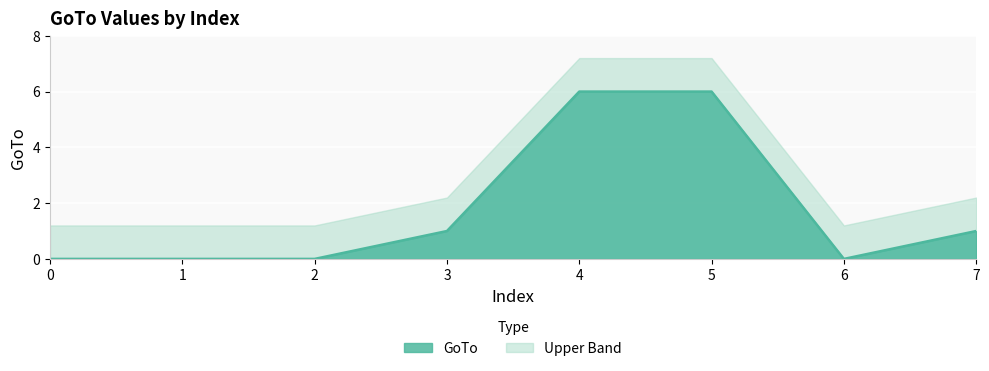

What is the sum of all values?

14